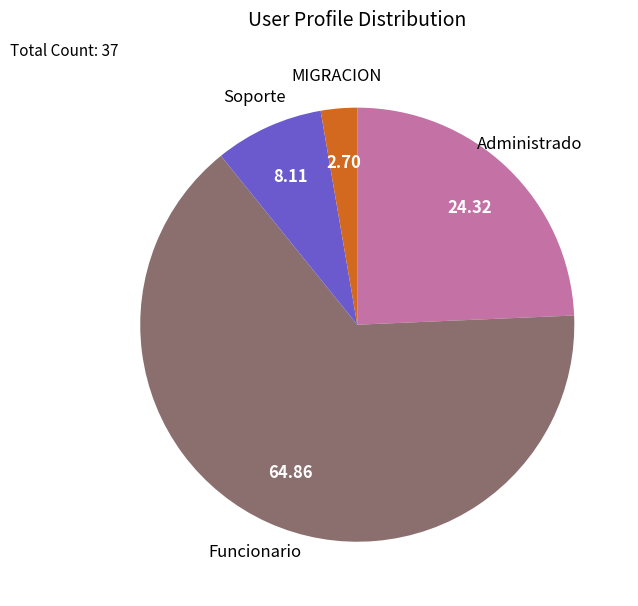

Is there any slice that represents more than half of the pie?

Yes